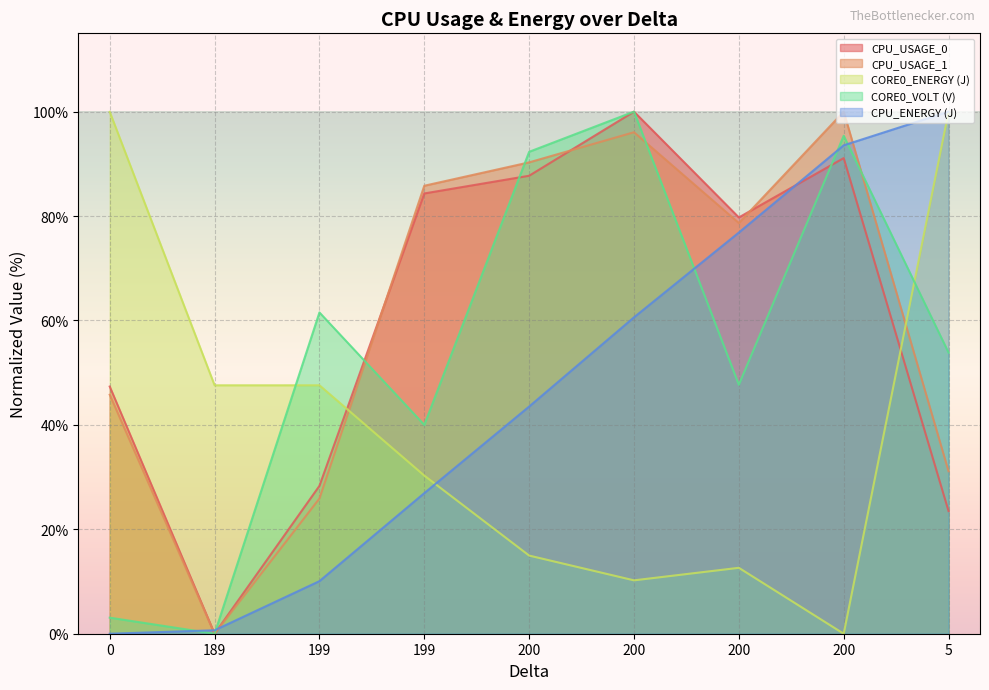

Where is CORE0_VOLT (V) nearest to the value 50?

200